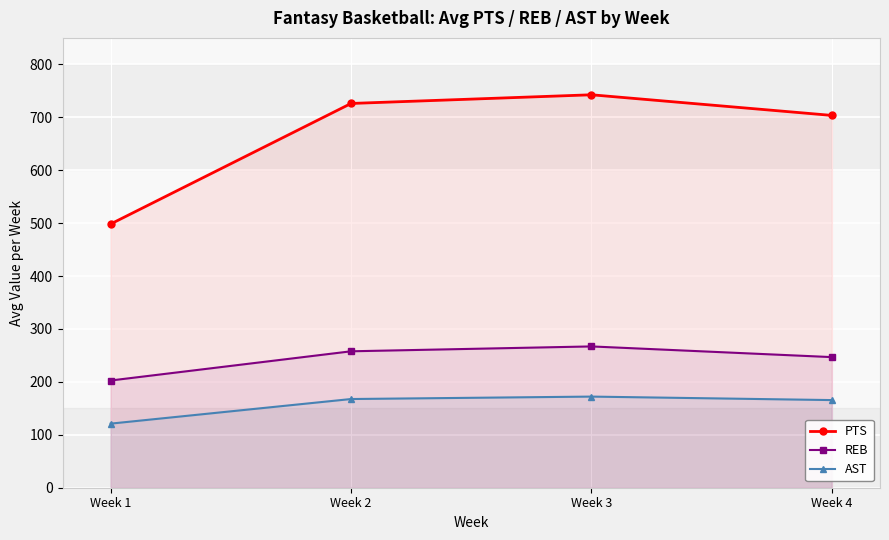

Which series has the largest range (max minus min)?

PTS